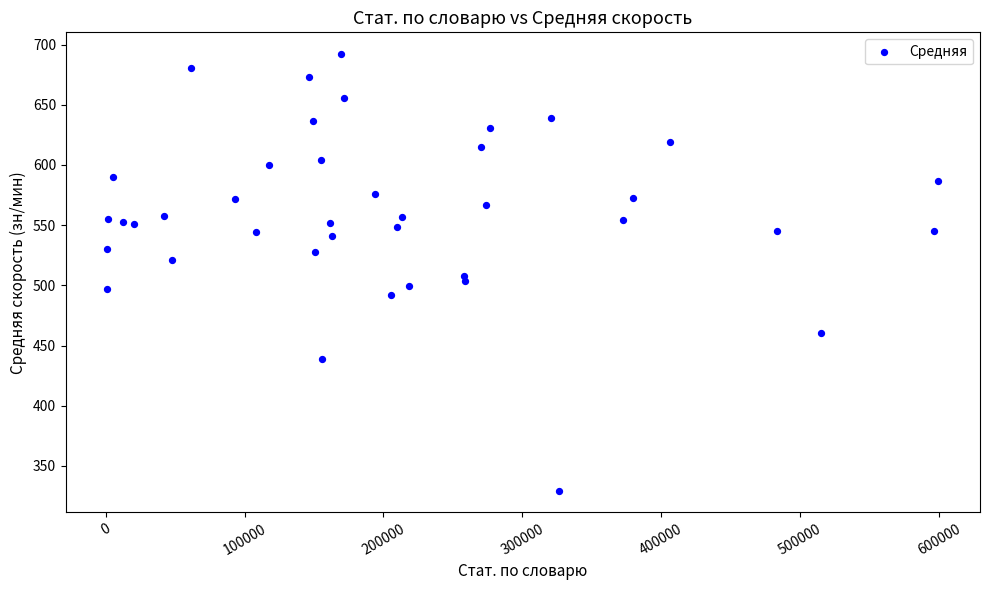

What is the range of Y values (max minus min)?

362.4